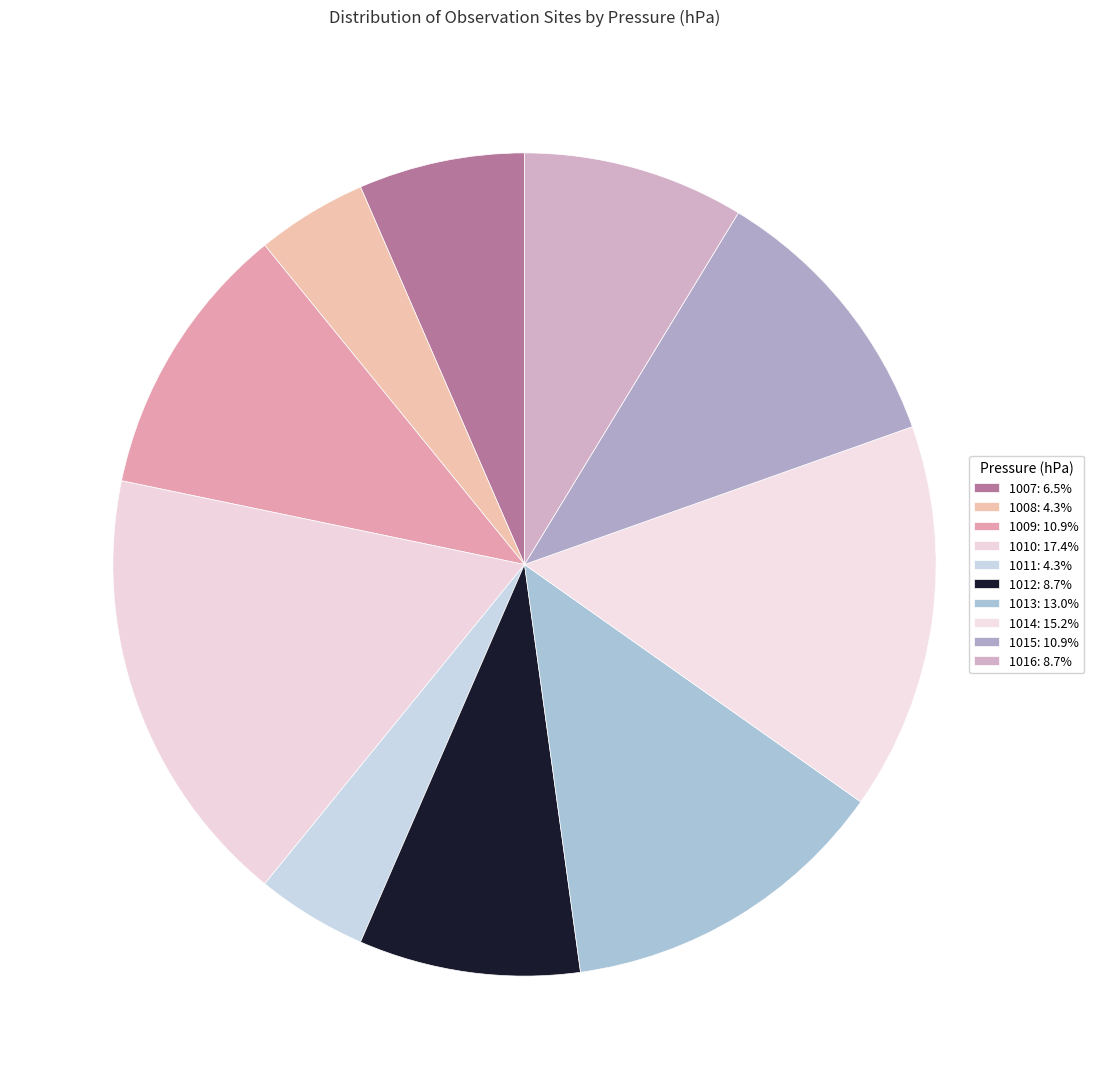

To the nearest percent, what is the difference between the 1009 and 1008 slice percentages?

7%